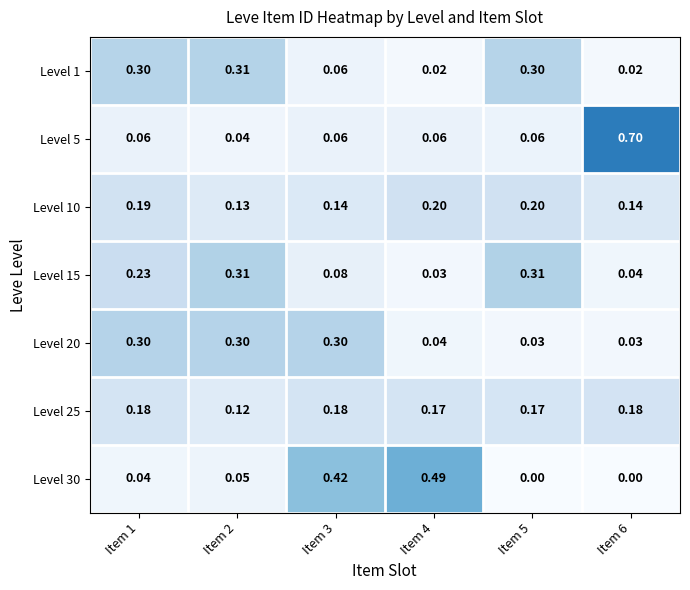

Is the value of Level 30 at Item 5 greater than the value of Level 25 at Item 4?

No